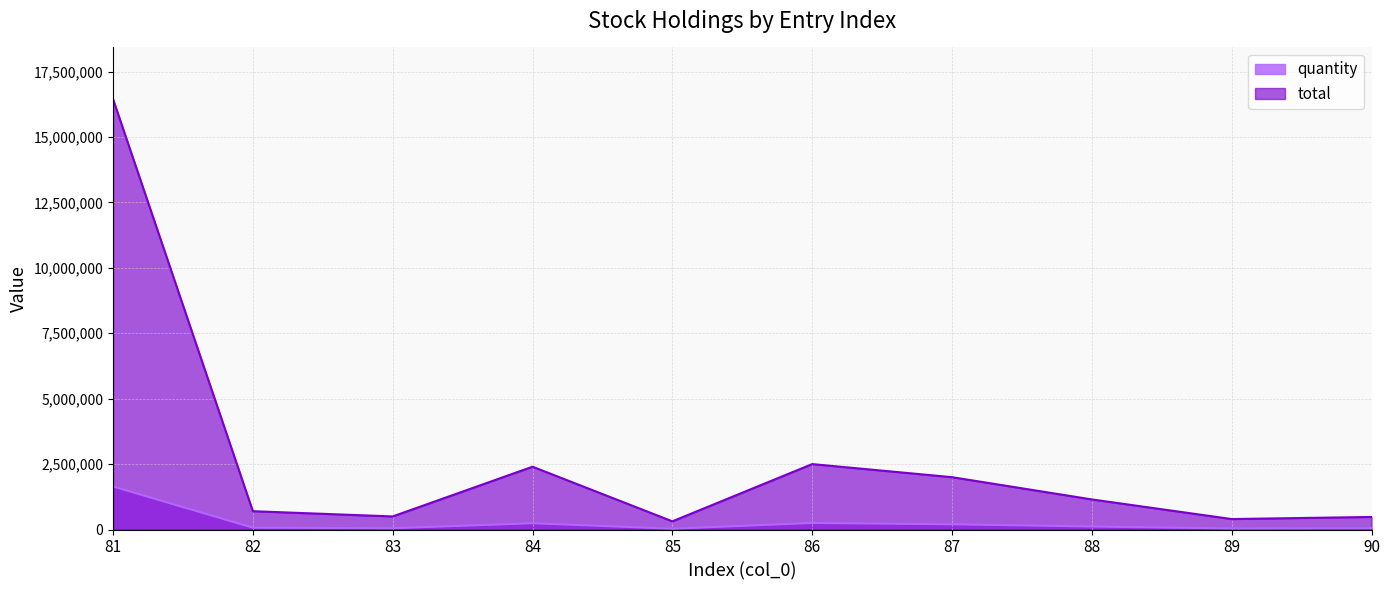

Reading right to left, extract all data points from this chart.

quantity: 90=48000	89=40000	88=115000	87=200000	86=250000	85=31274	84=240000	83=50000	82=70000	81=1644599
total: 90=480000	89=400000	88=1150000	87=2000000	86=2500000	85=312740	84=2400000	83=500000	82=700000	81=16445990